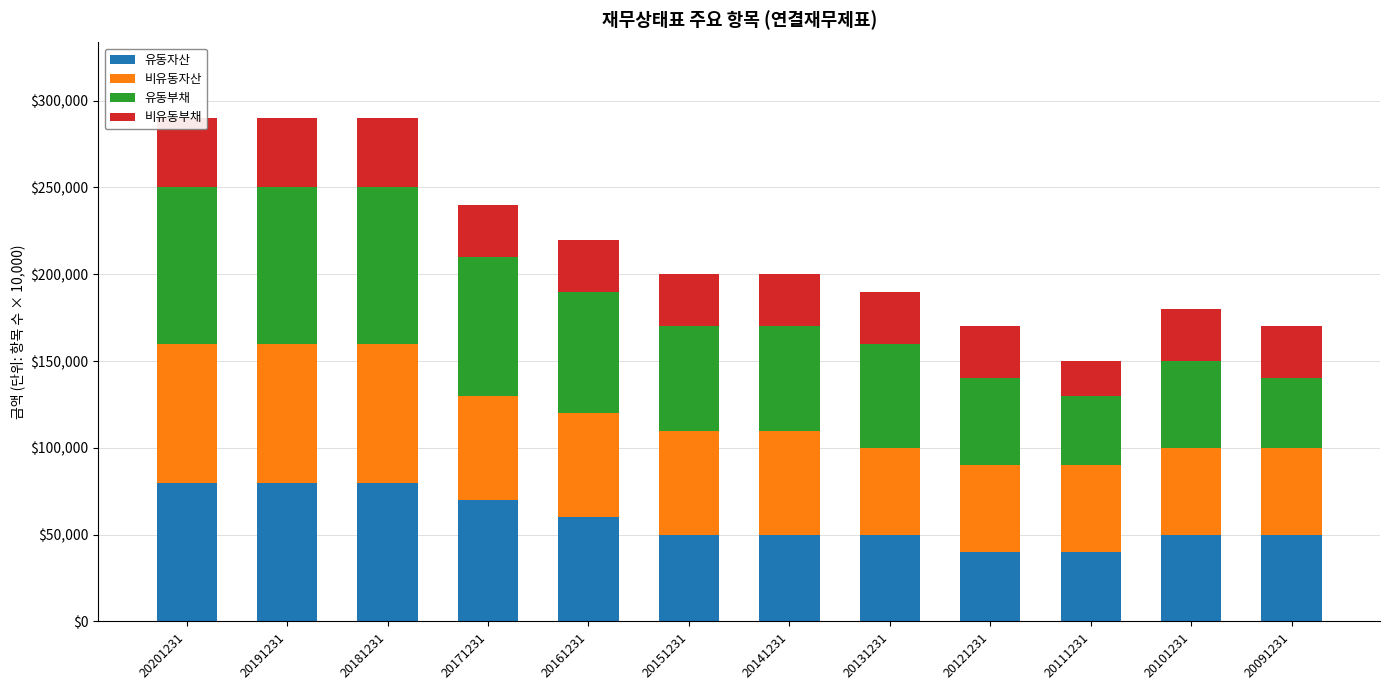

What is the sum of all 유동자산 values?

700000